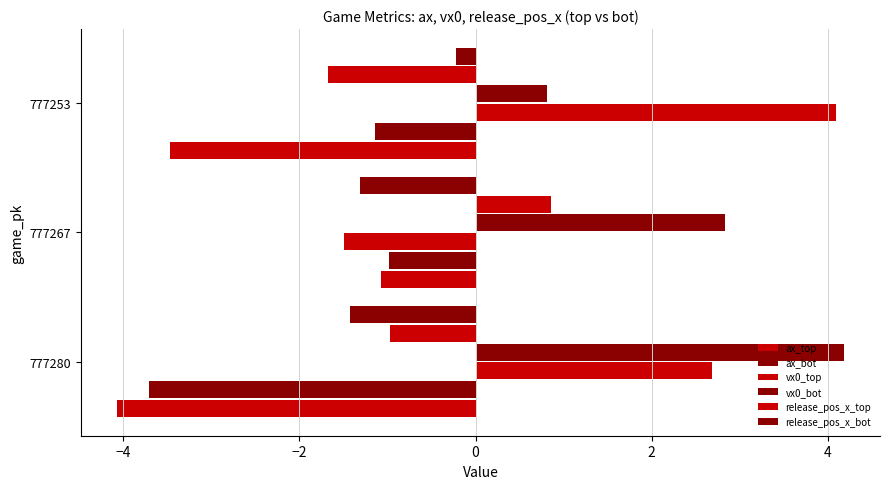

Which series has the largest range (max minus min)?

vx0_top